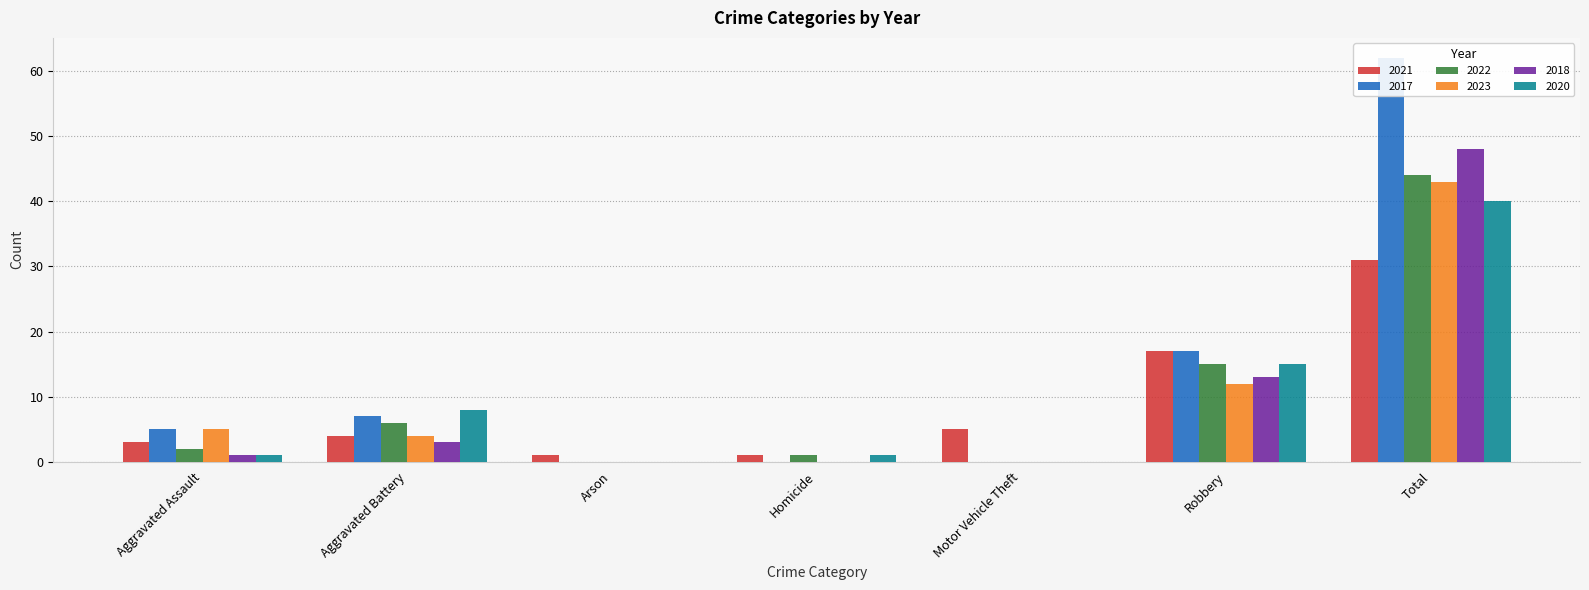

Is it true that 2021 equals 31 at Total?

True